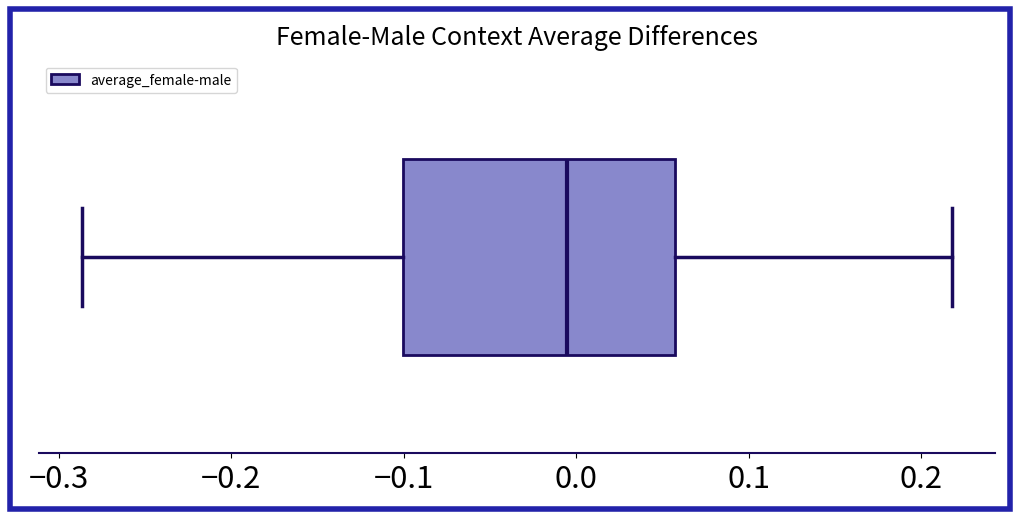

Read this box plot against the x-axis: the position of the median line, the range covered by the box, and the ends of both whiskers. The values are not printed on the chart, so give them approximately, as read against the axis.

median -0.01, box -0.10 to 0.06, whiskers -0.29 to 0.22